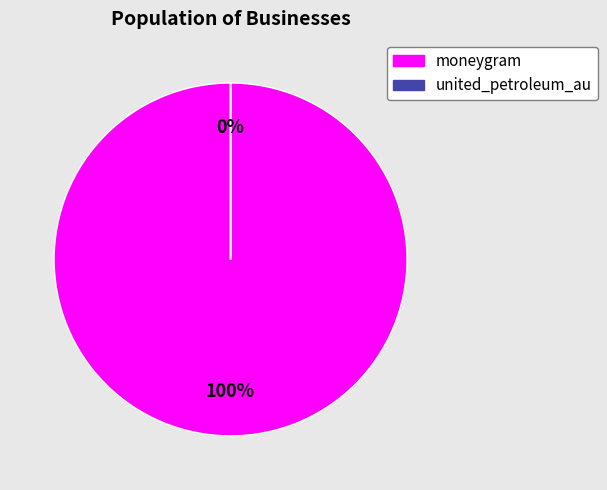

How many slices are in this pie chart?

2